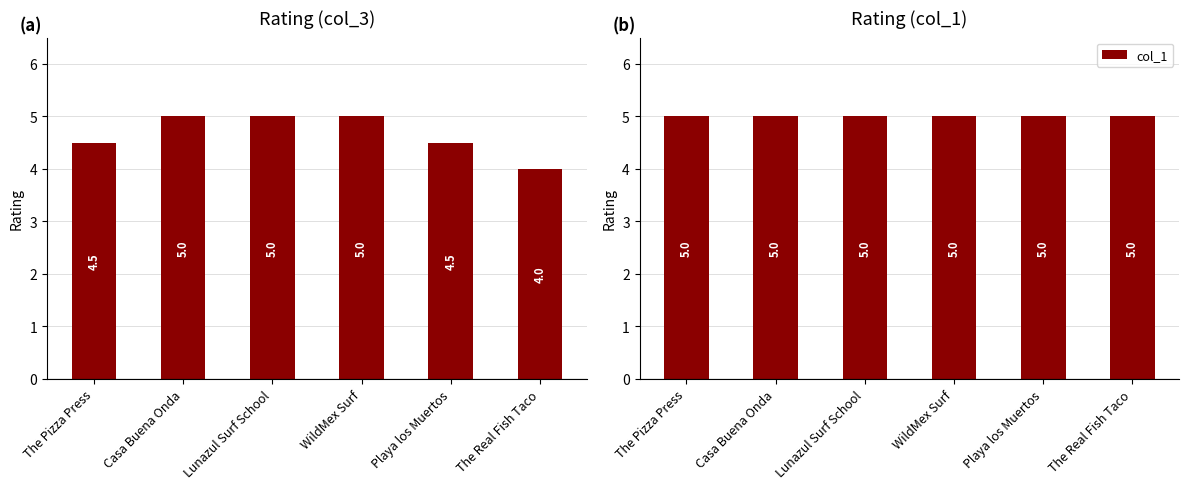

At how many categories does at least one series exceed 4?

6